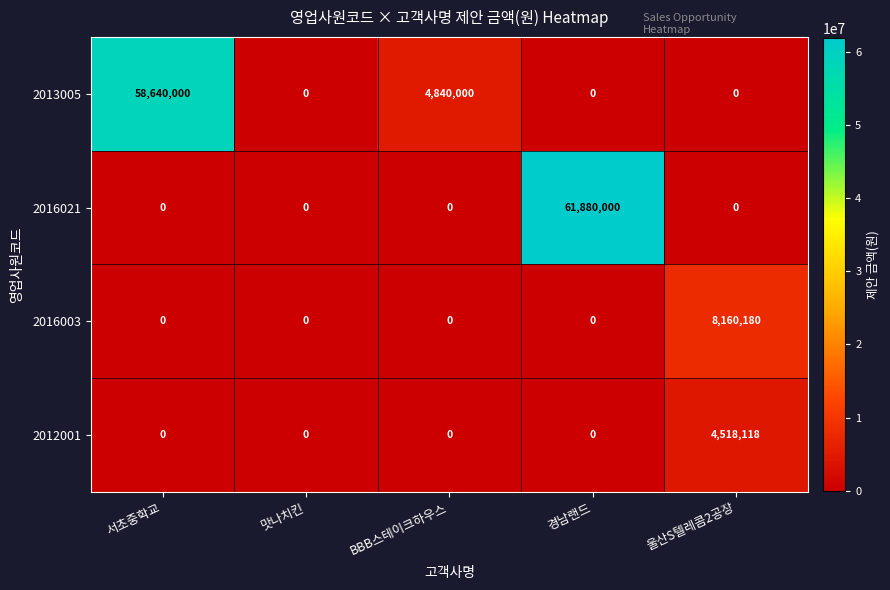

Which series has the largest total across all categories?

2013005